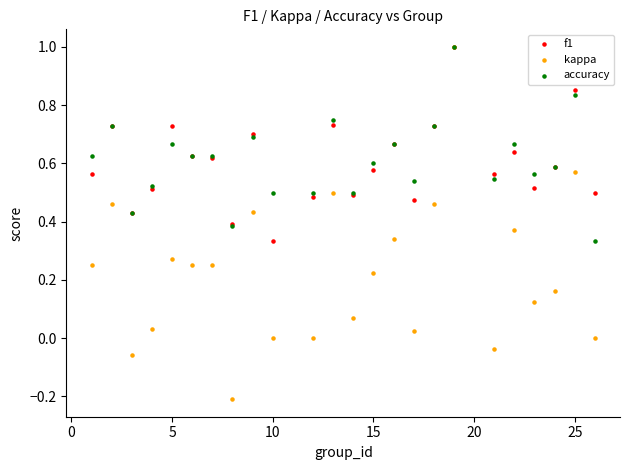

What are all the series names shown in the legend?

f1, kappa, accuracy